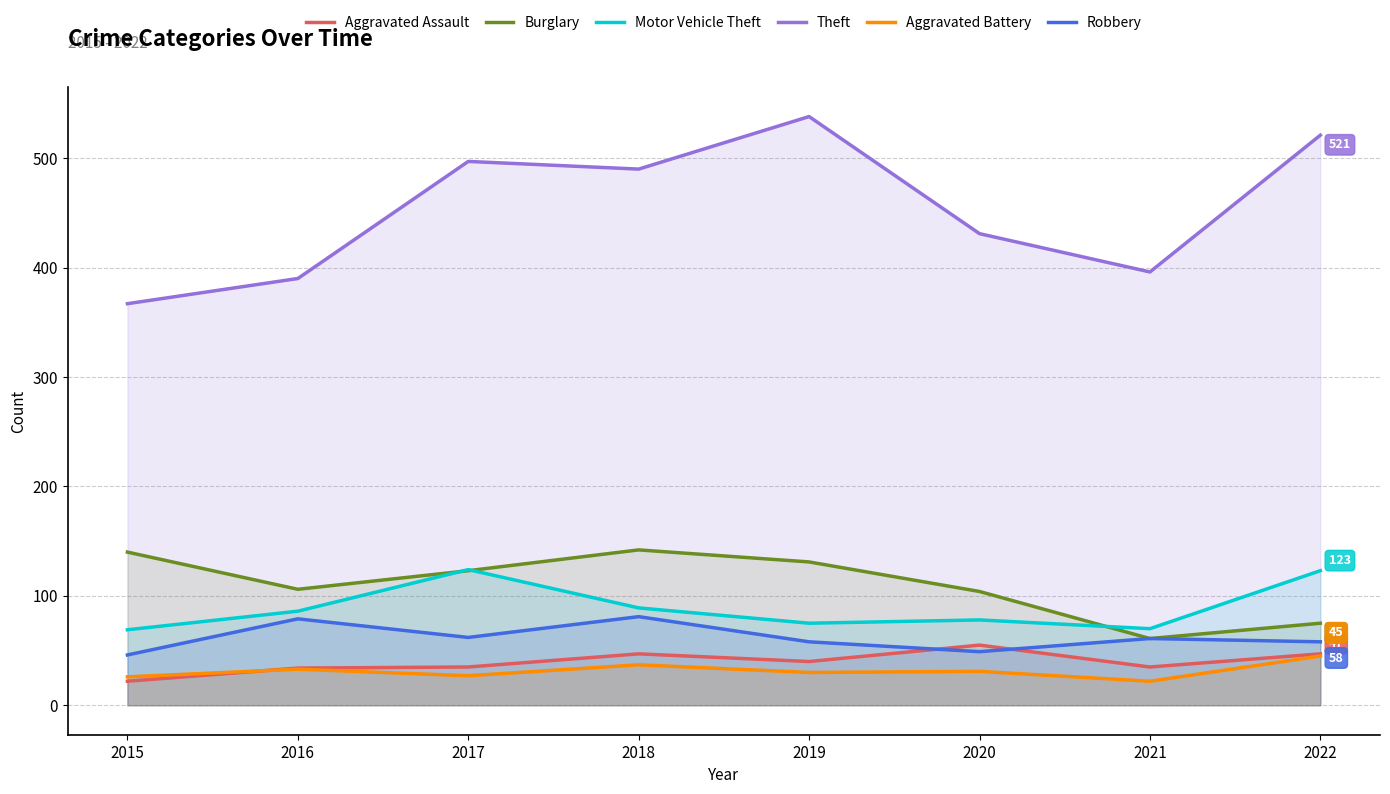

Reading left to right, extract all data points from this chart.

Aggravated Assault: 22	34	35	47	40	55	35	47
Burglary: 140	106	123	142	131	104	61	75
Motor Vehicle Theft: 69	86	124	89	75	78	70	123
Theft: 367	390	497	490	538	431	396	521
Aggravated Battery: 26	33	27	37	30	31	22	45
Robbery: 46	79	62	81	58	49	61	58